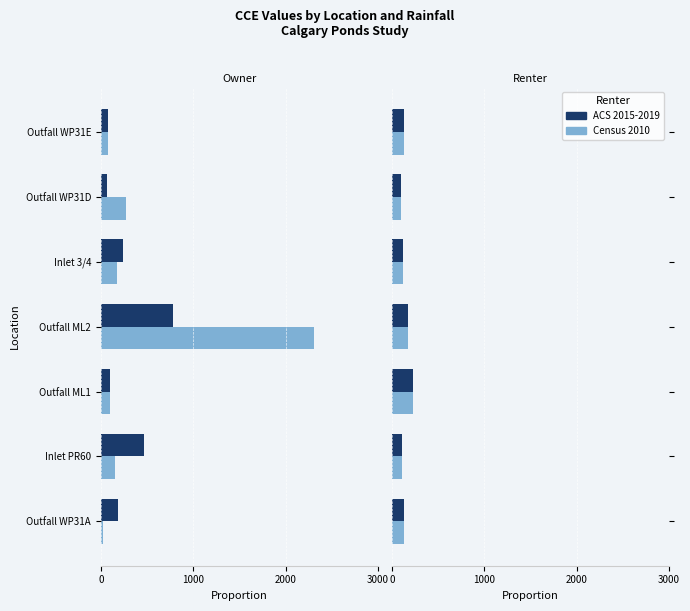

How many groups of bars are there?

7